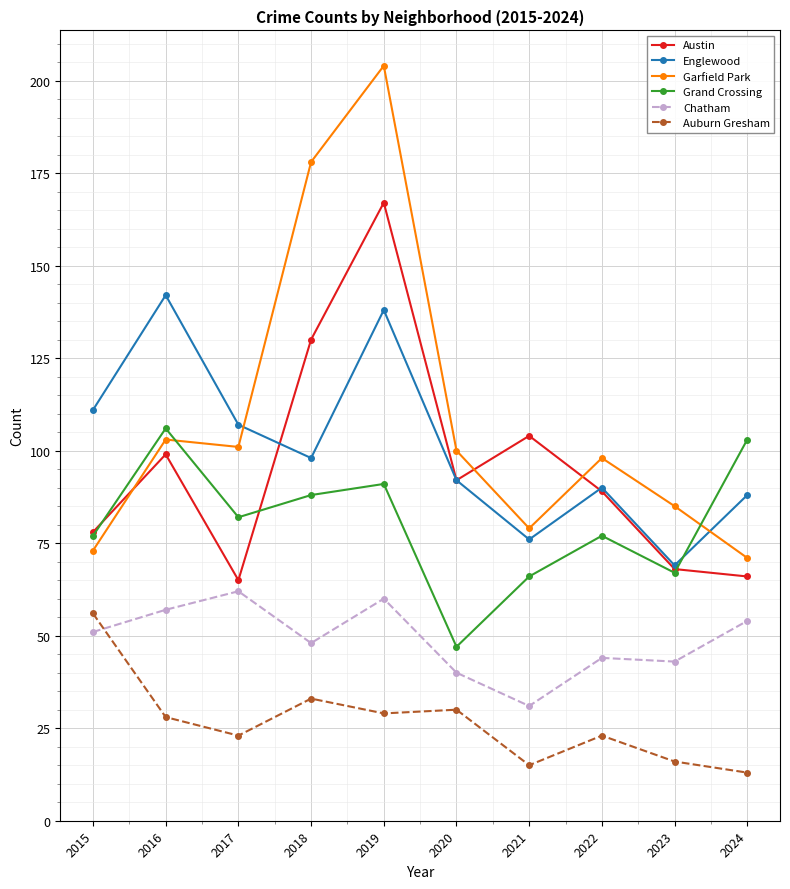

Is it true that Austin equals 68 at 2023?

True